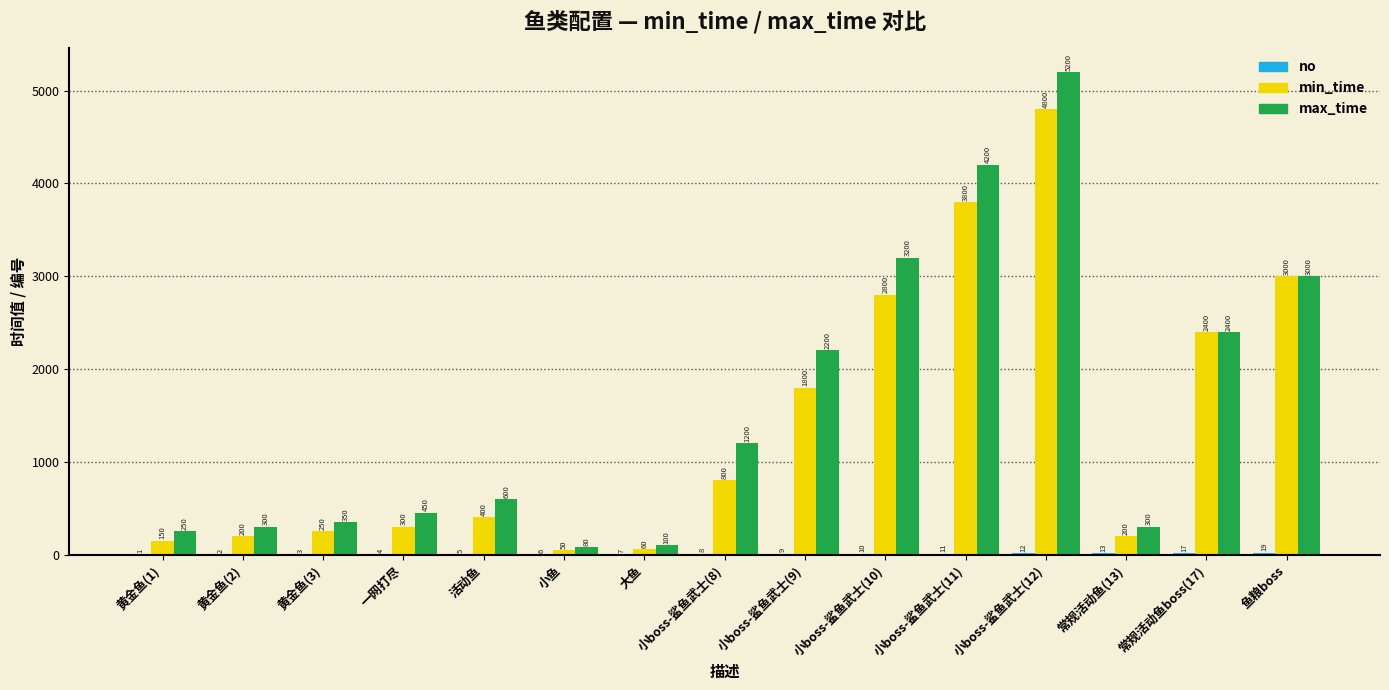

What is the sum of the max_time values at 大鱼 and 一网打尽?

550